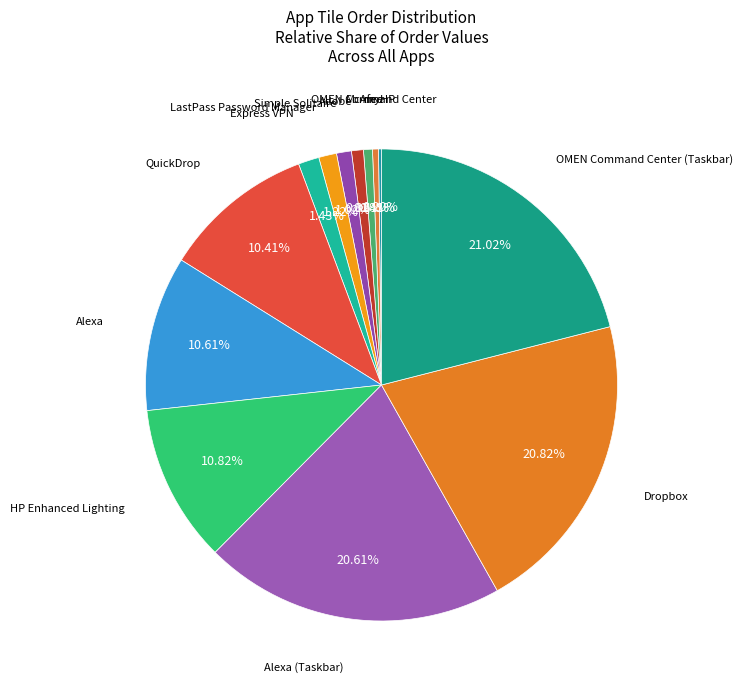

Approximately how many times larger is the value at HP Enhanced Lighting compared to Express VPN?

7.6